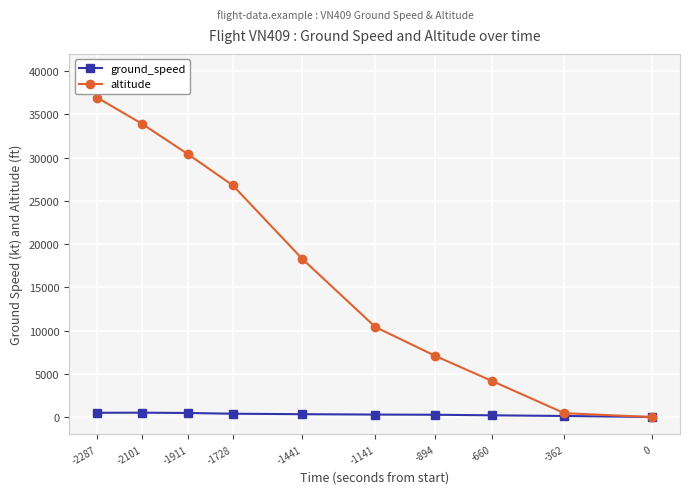

At how many categories does at least one series exceed 28858?

3